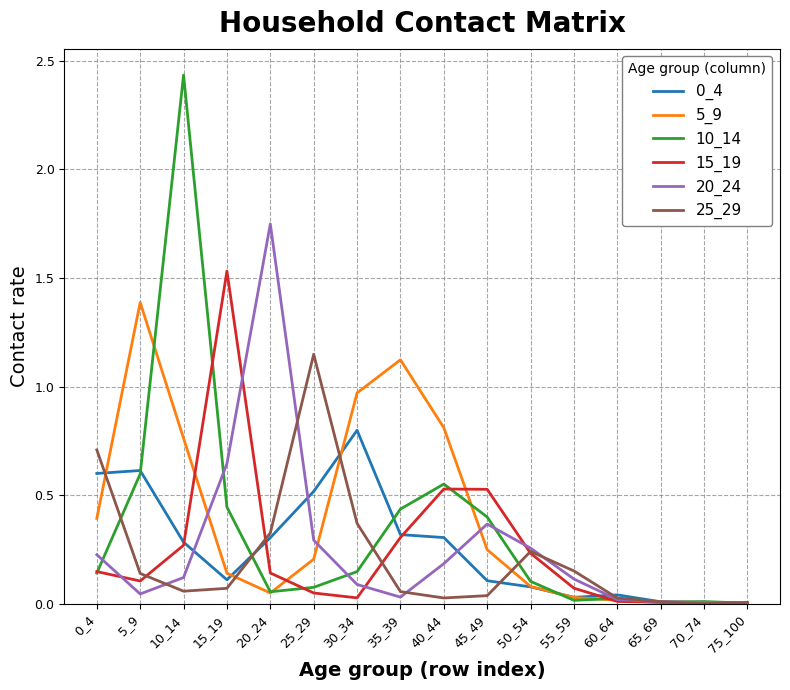

The value of 0_4 at 20_24 is 0.2. True or false?

False